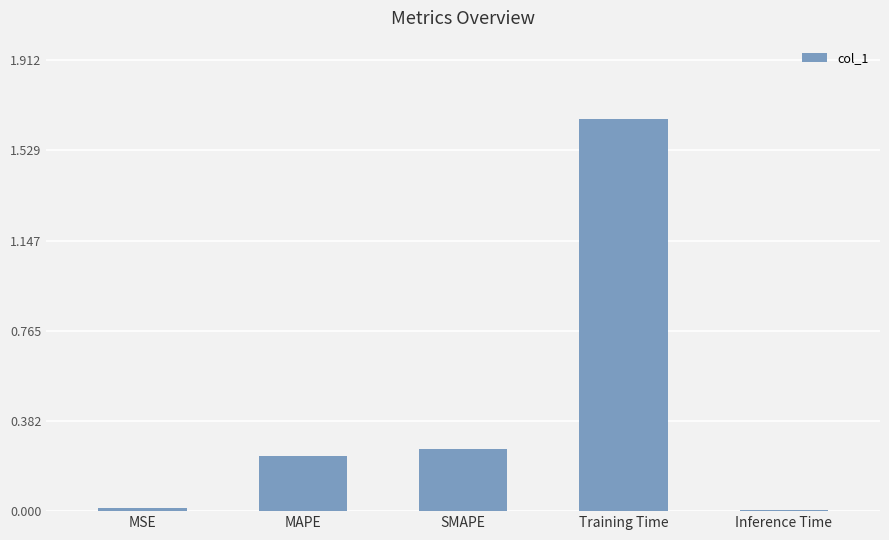

What is the label of the 5th bar from the left?

Inference Time